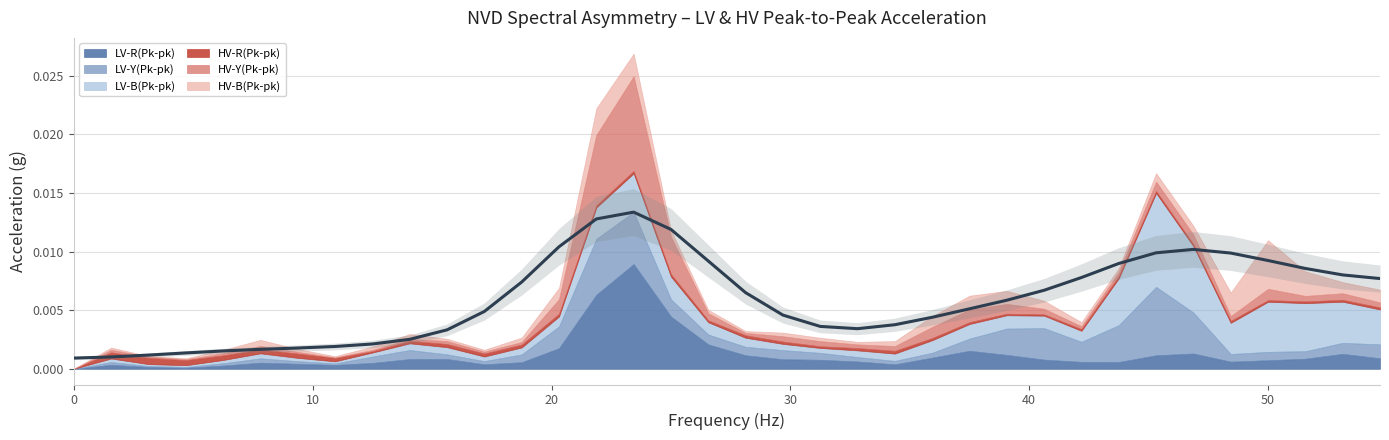

How many positive values does the HV-B(Pk-pk) series have?

35